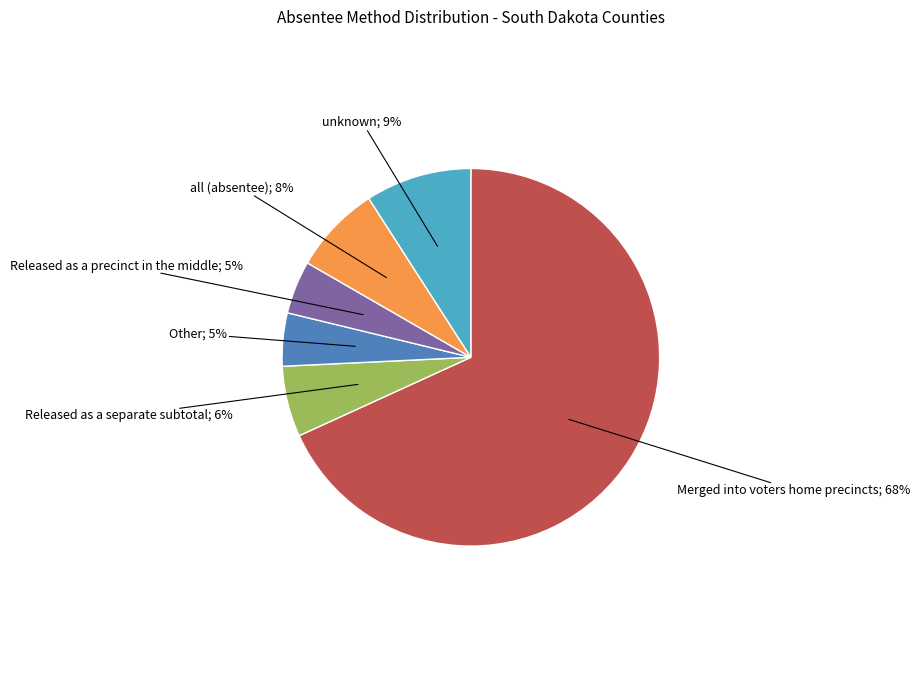

How many slices are in this pie chart?

6